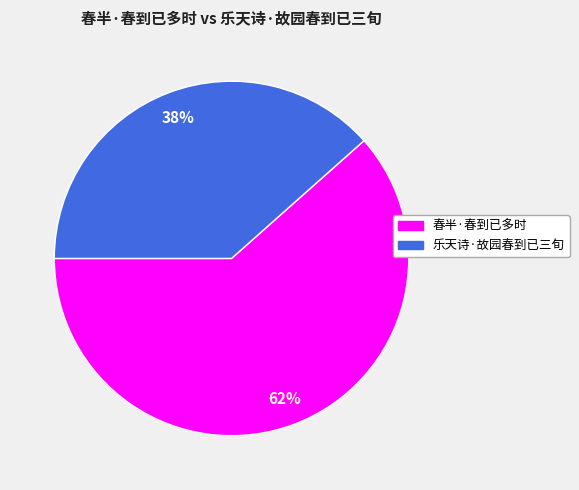

Do 春半·春到已多时 and 乐天诗·故园春到已三旬 together represent more than half of the pie?

Yes